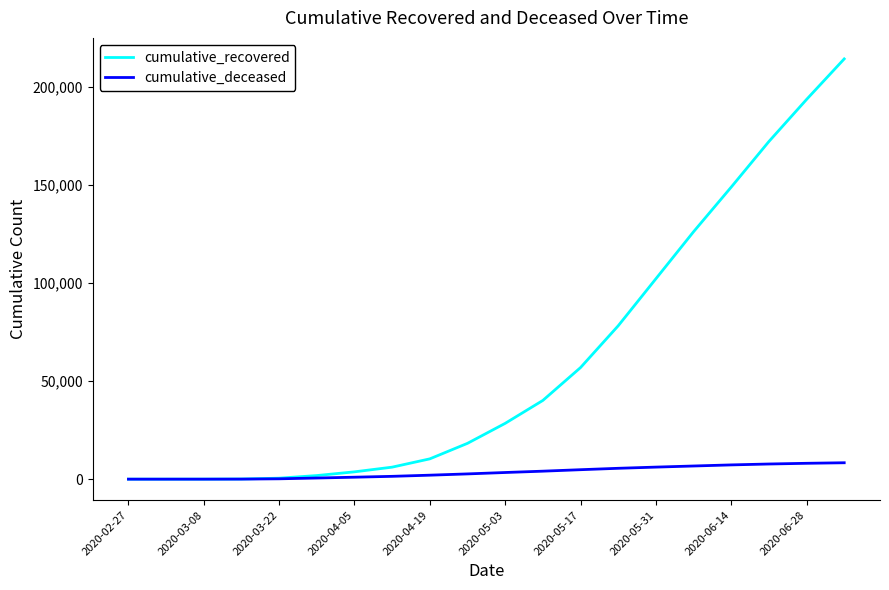

What is the greatest value displayed?

214457